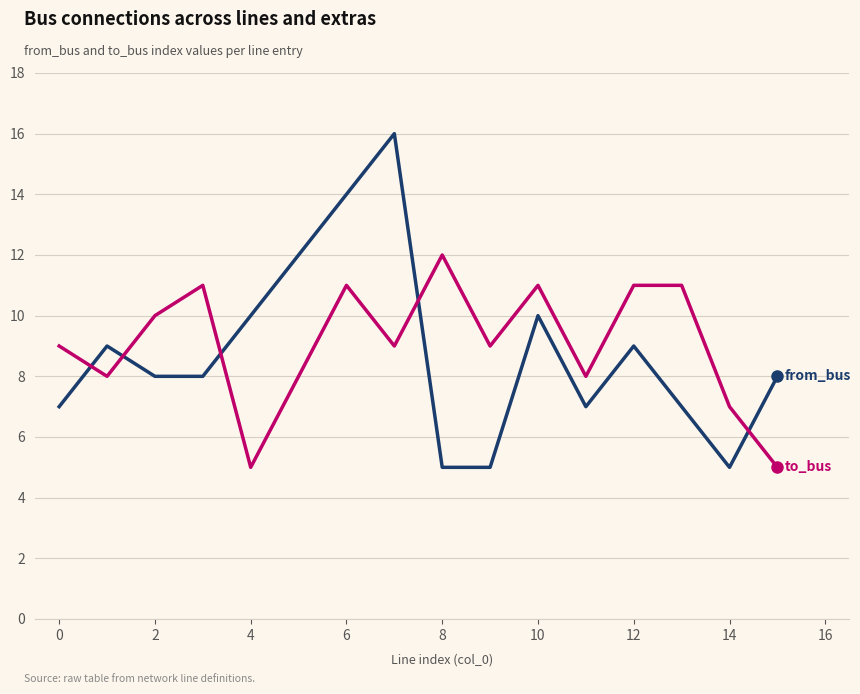

What is the greatest value displayed?

16